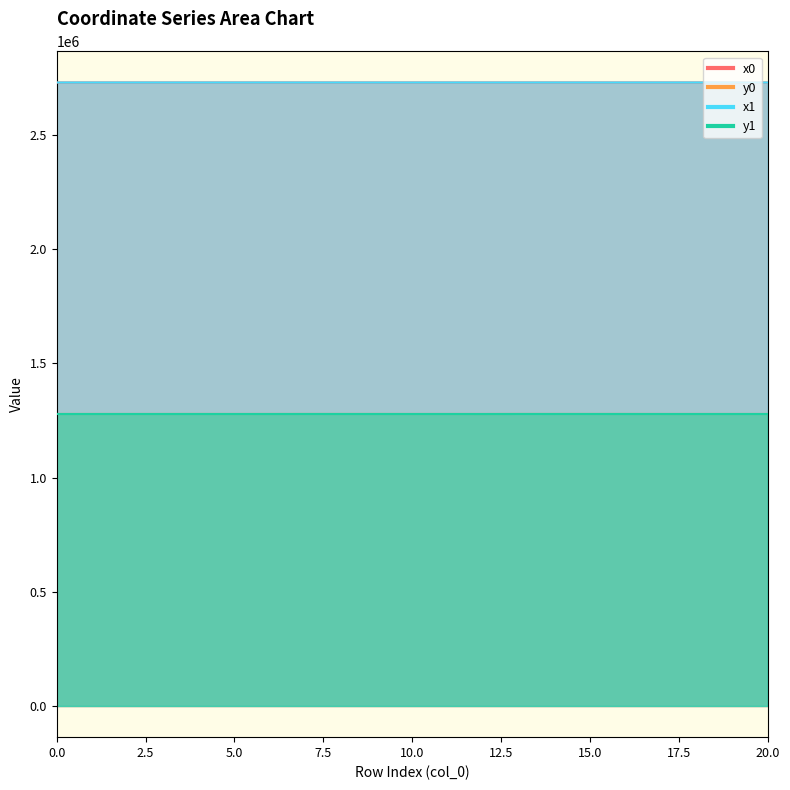

List the series in order of their peak value, highest first.

x1, x0, y0, y1